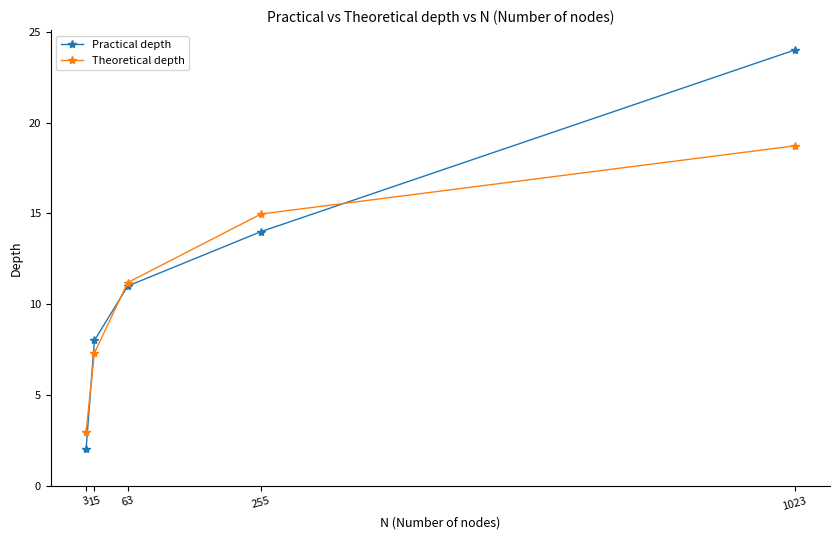

Is it true that Theoretical depth equals 5.0 at 15?

False